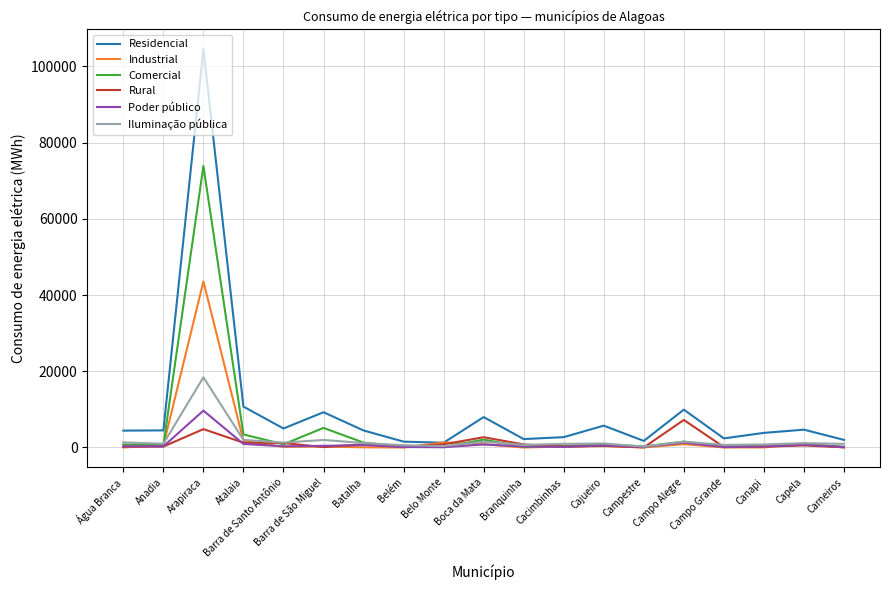

Which series has the widest spread of values?

Residencial